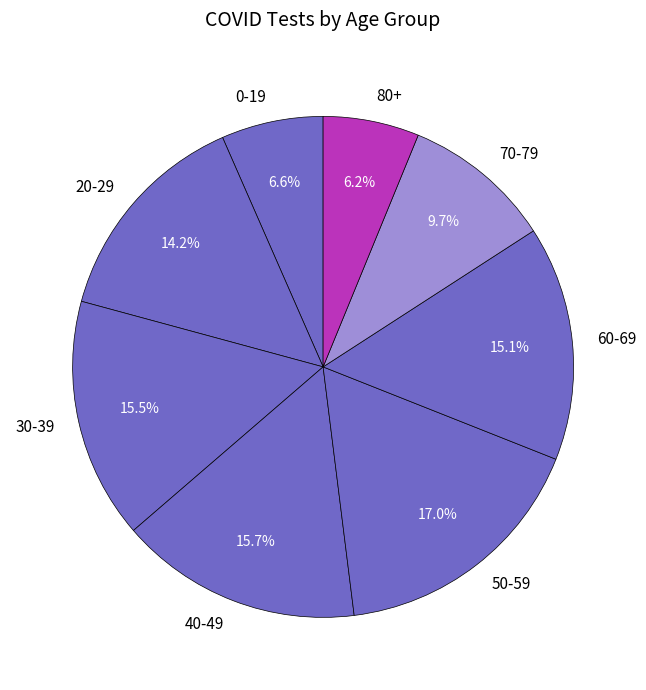

The 20-29 slice represents 14% of the pie. True or false?

True